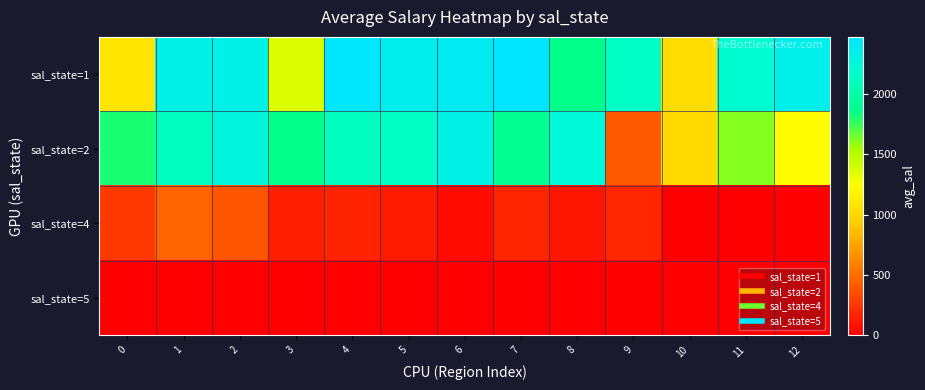

Rank the series at 12 from highest to lowest value.

sal_state=1, sal_state=2, sal_state=4, sal_state=5